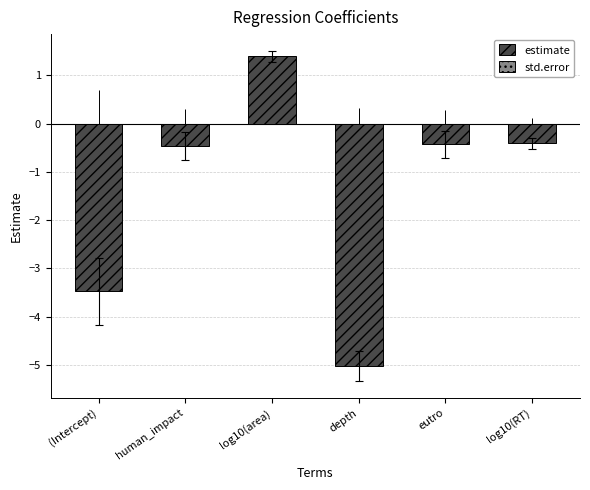

How many data points does each series have?

6